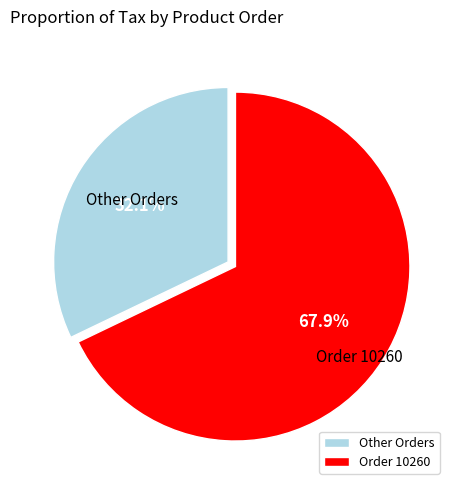

Count the number of slices in the pie.

2